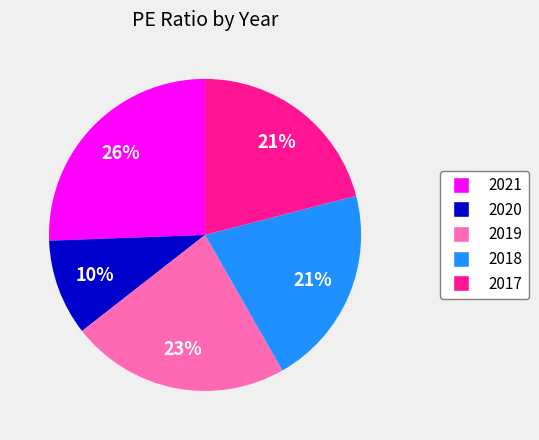

How many segments does this pie chart have?

5